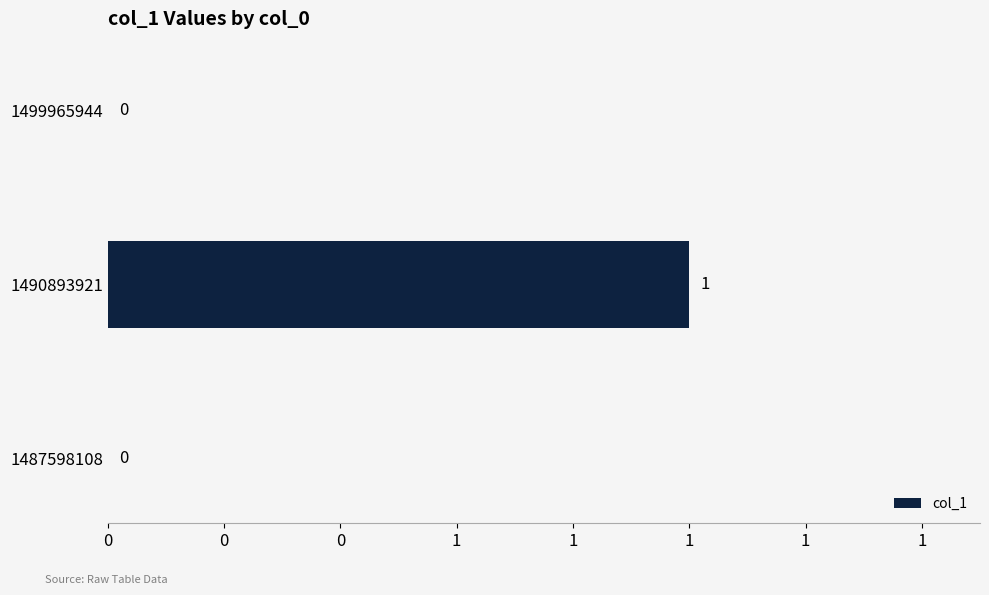

How many values are between 0 and 1?

3